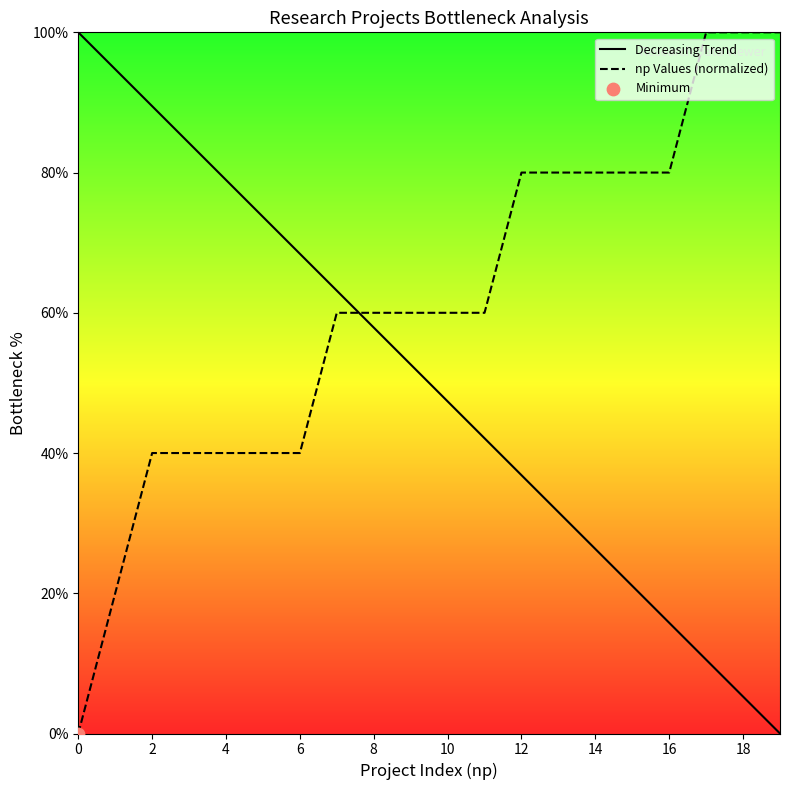

Which series has the widest spread of Y values?

Decreasing Trend